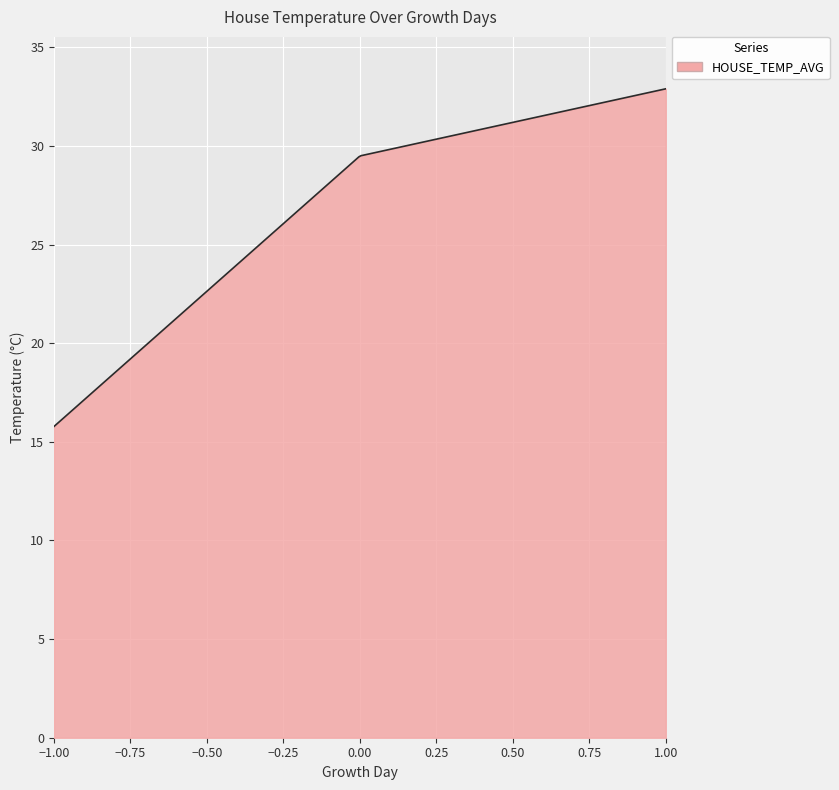

What is the greatest value displayed?

32.9